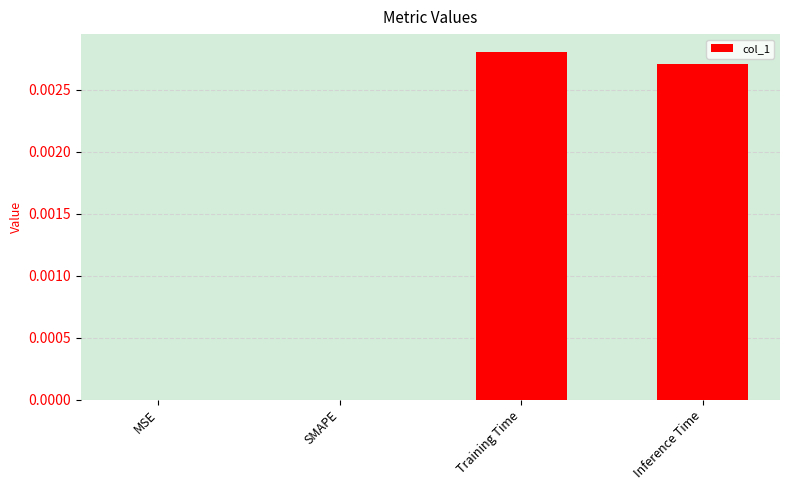

Is it true that the value at Inference Time is 0.0?

True